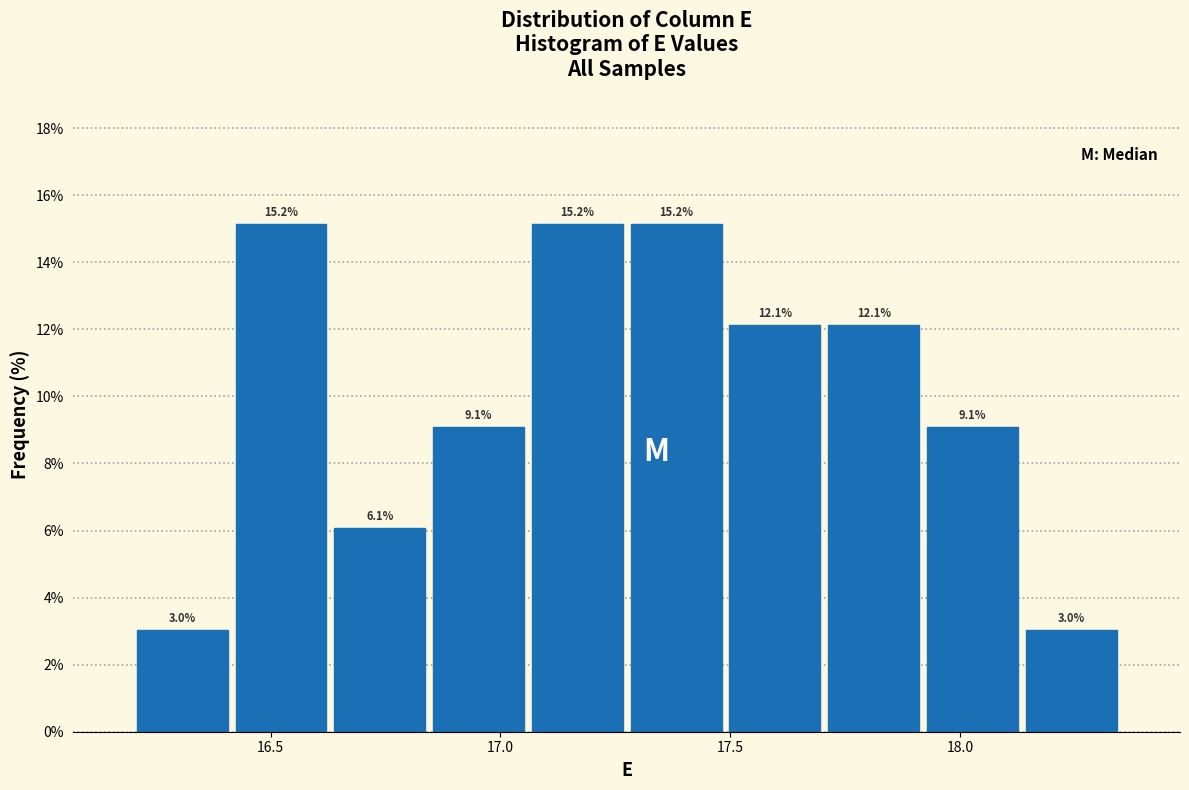

Reading left to right, list every bar in this chart as the range it spans on the x-axis followed by its height. The bar edges are not printed on the chart, so give them approximately, as read against the axis.

16.200 to 16.415: 3.0
16.415 to 16.630: 15.2
16.630 to 16.845: 6.1
16.845 to 17.060: 9.1
17.060 to 17.275: 15.2
17.275 to 17.490: 15.2
17.490 to 17.705: 12.1
17.705 to 17.920: 12.1
17.920 to 18.135: 9.1
18.135 to 18.350: 3.0